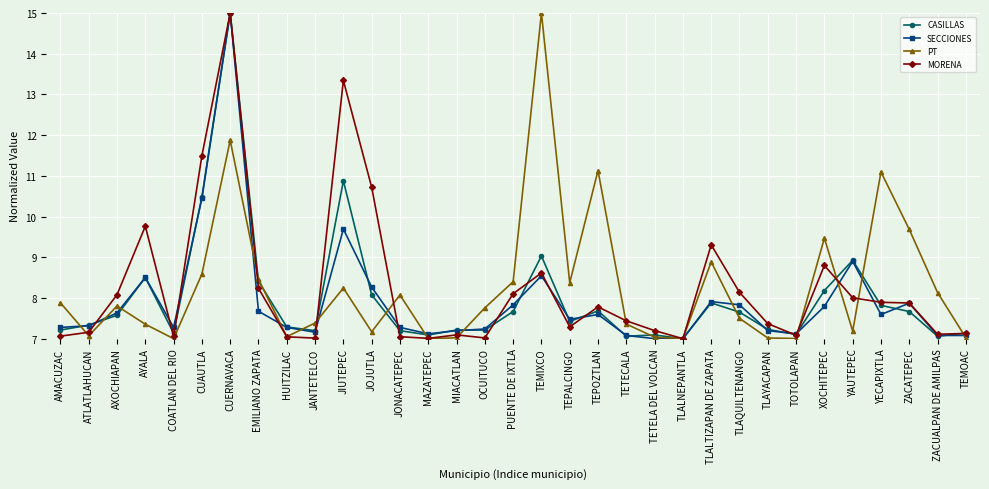

At which category is the sum across all series the highest?

CUERNAVACA